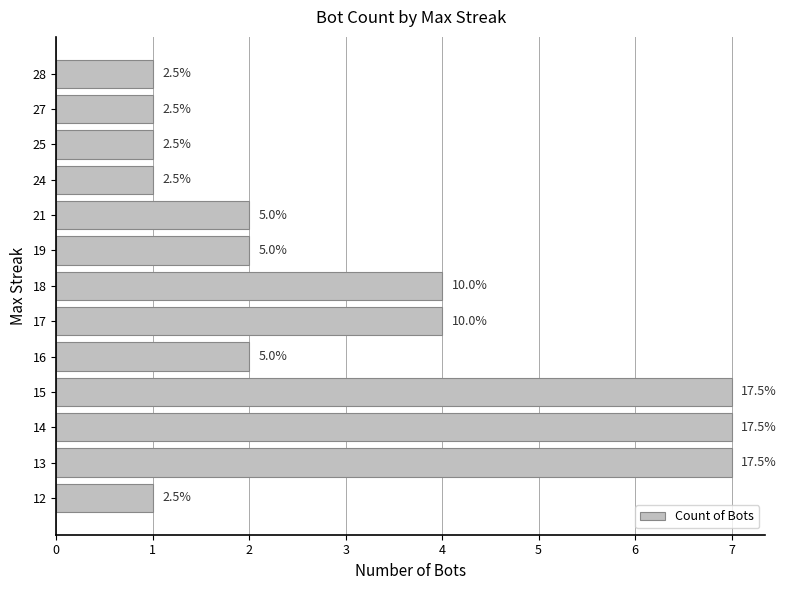

Are the bars horizontal?

Yes